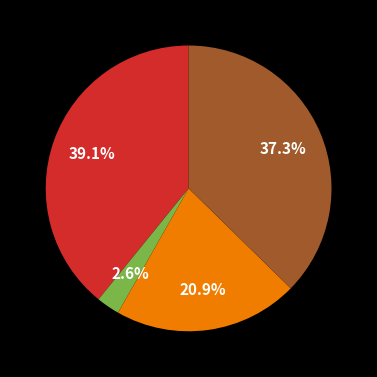

Does any single category account for the majority?

No